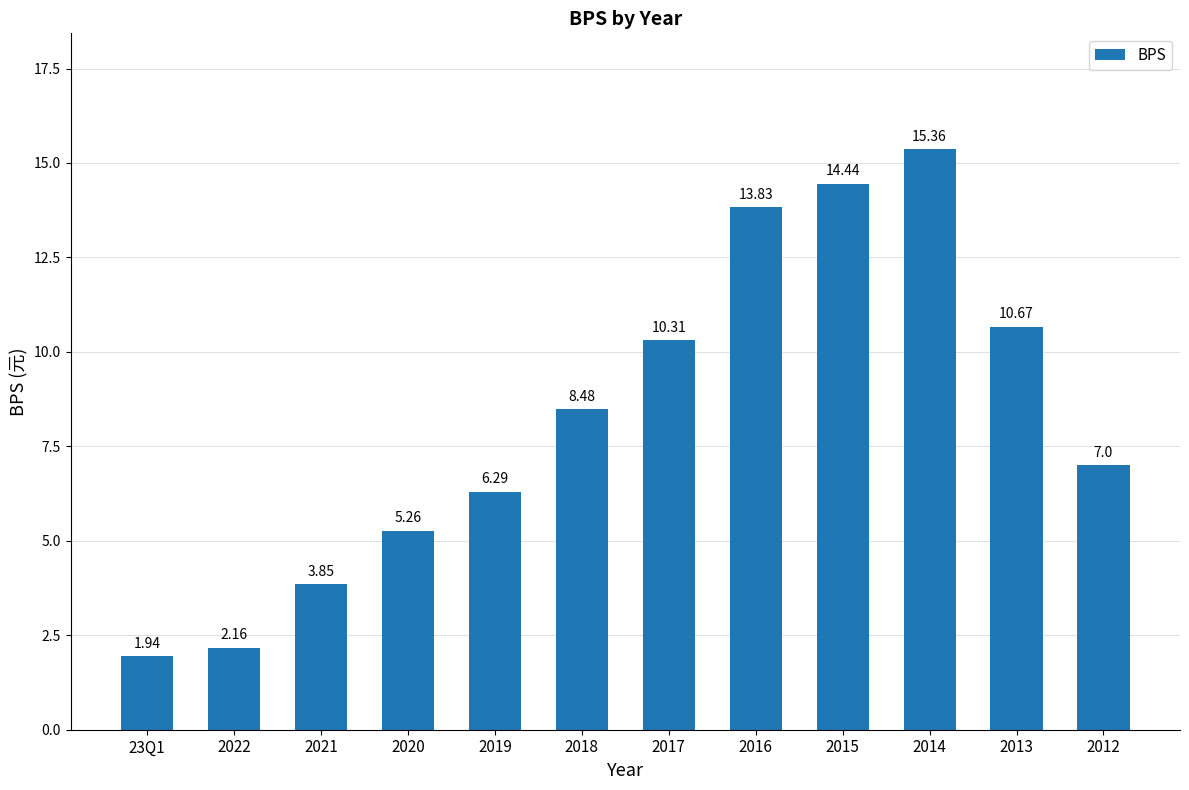

What is the sum of all values?

99.6